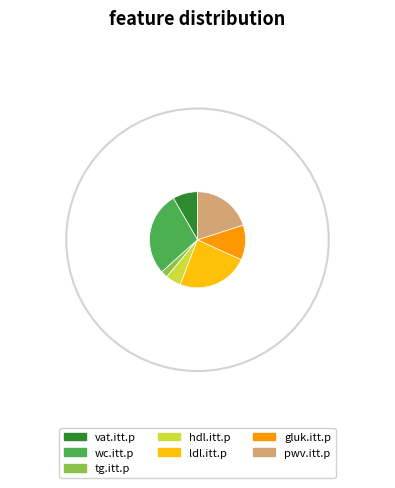

How many segments does this pie chart have?

7